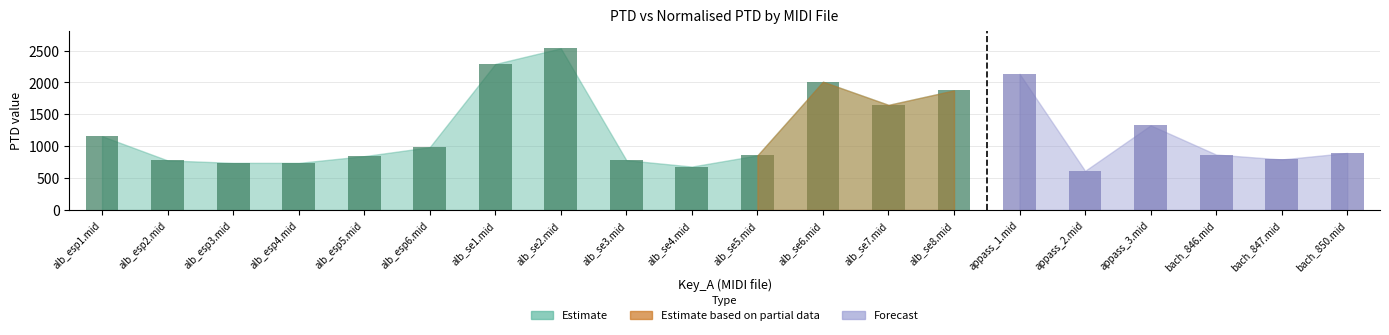

Is the value of PTD at alb_esp4.mid greater than the value of Normalised PTD at alb_se6.mid?

No